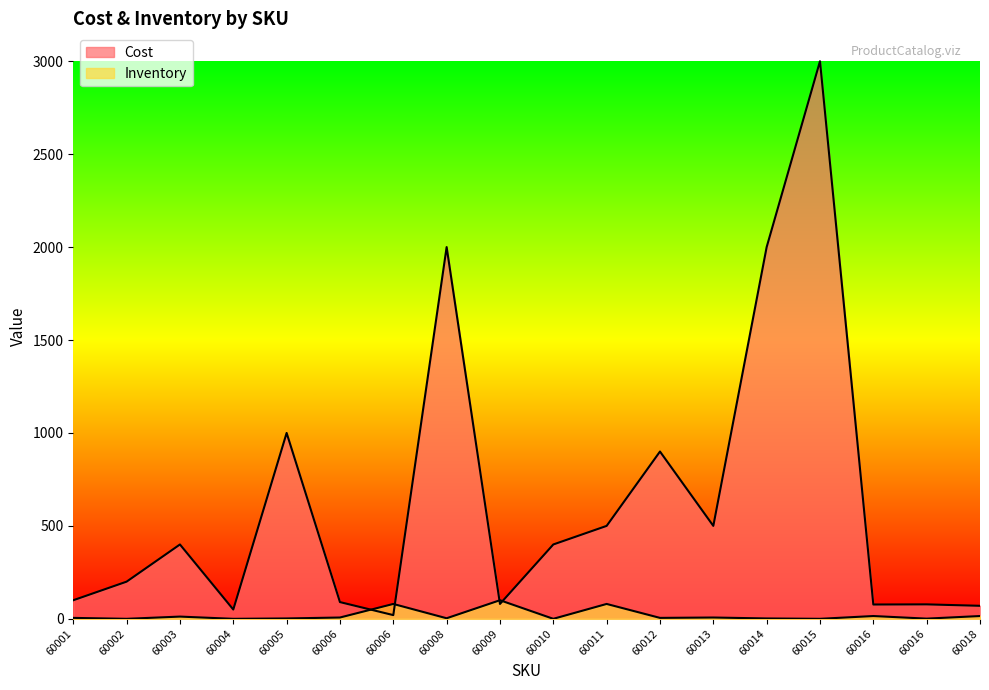

What is the total value across all series at 60006?

97.0